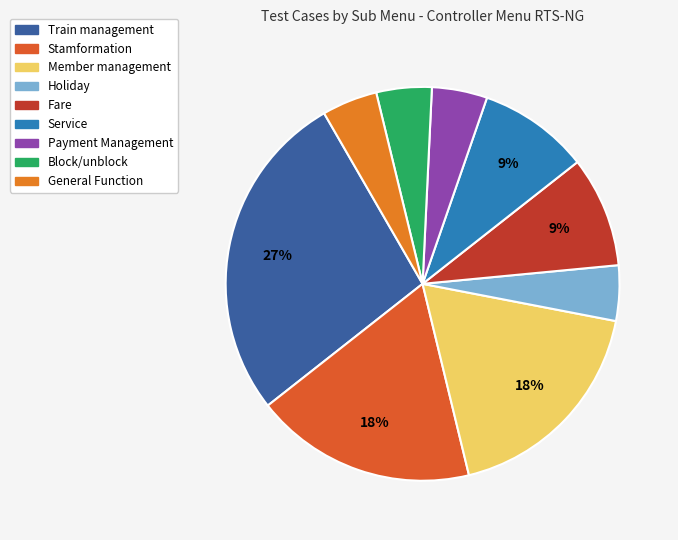

How many slices are in this pie chart?

9